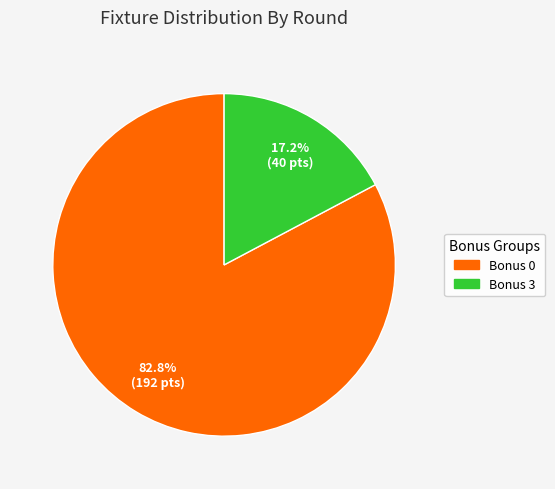

Is Bonus 3 the majority of the pie?

No